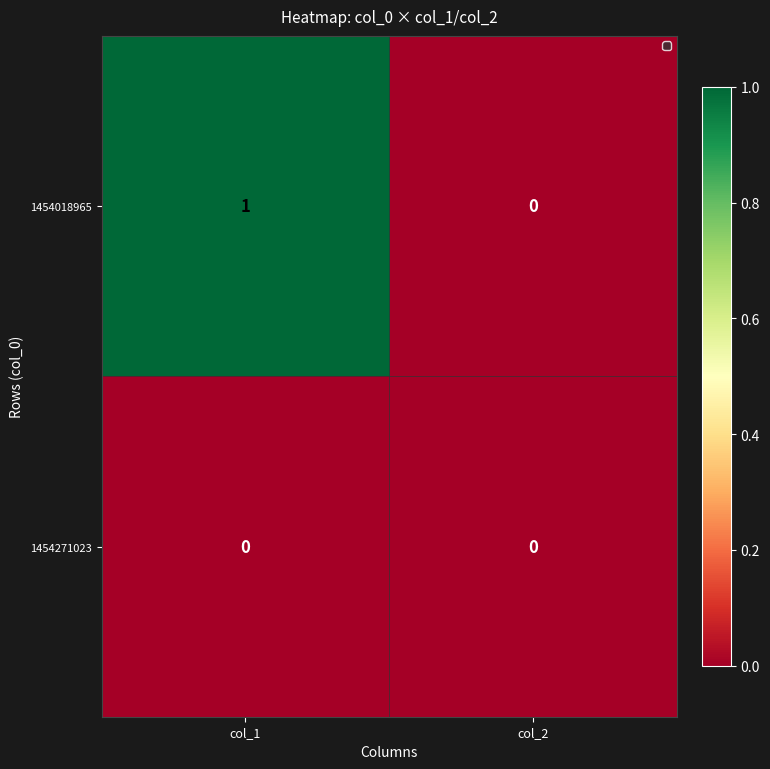

The 1454271023 series shows 0 at col_2. True or false?

True